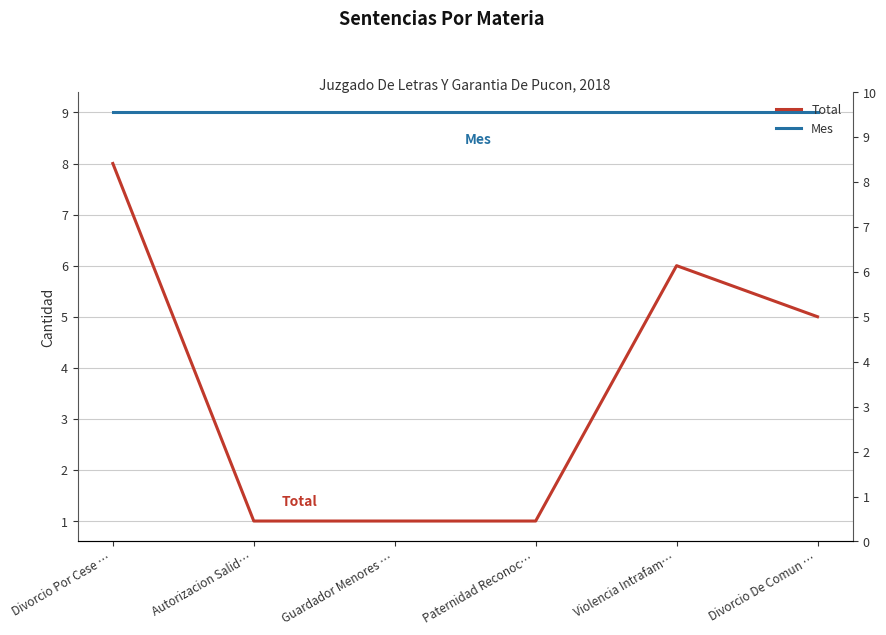

What is the approximate value of Mes at Paternidad Reconoc…?

9